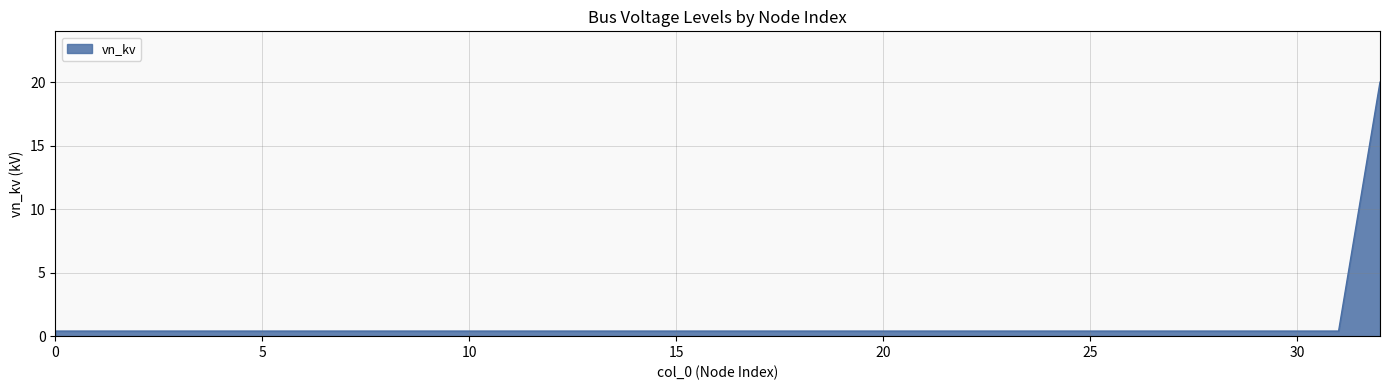

What is the difference between the maximum and minimum values?

19.6